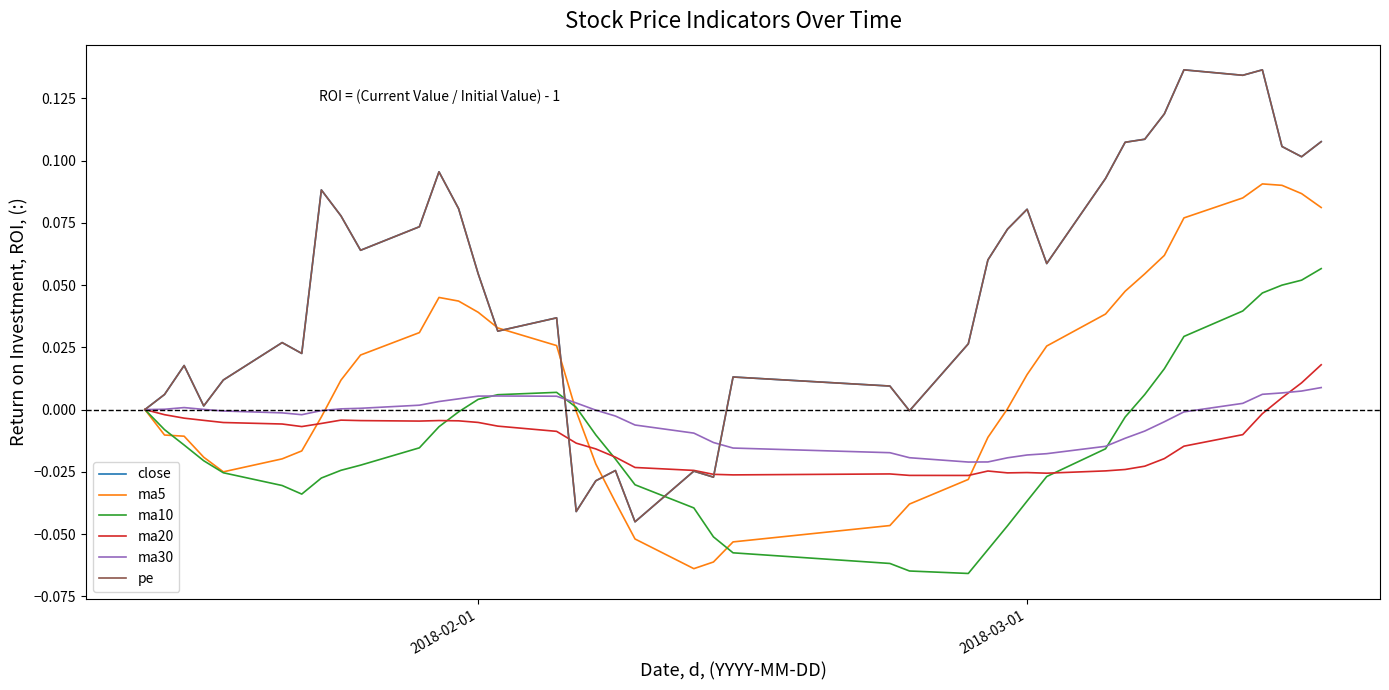

What are all the series names shown in the legend?

close, ma5, ma10, ma20, ma30, pe